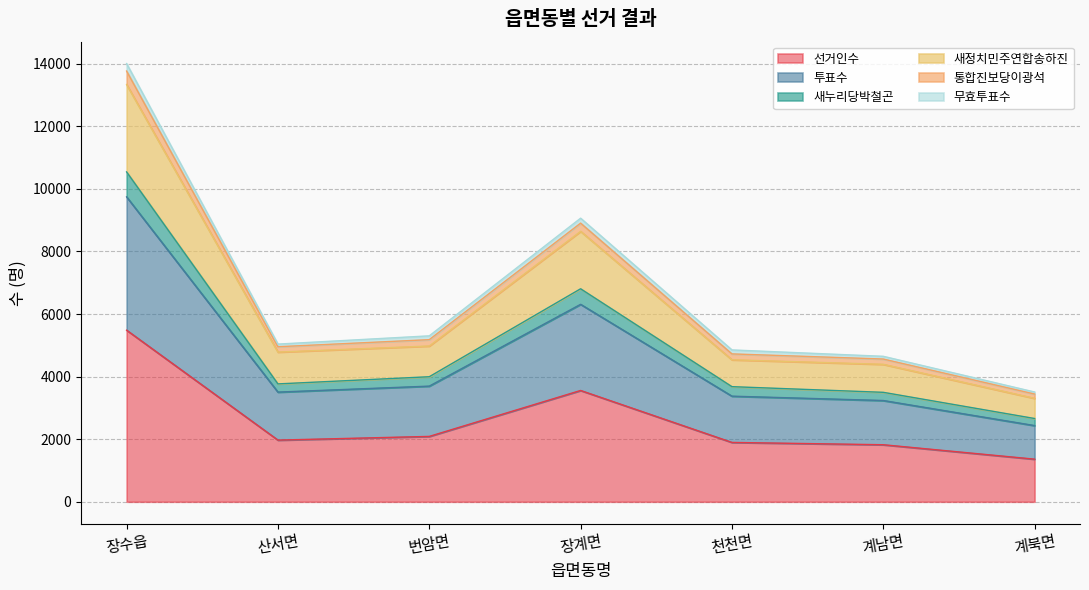

True or false: 새정치민주연합송하진 has more than 1 interior local peaks.

False